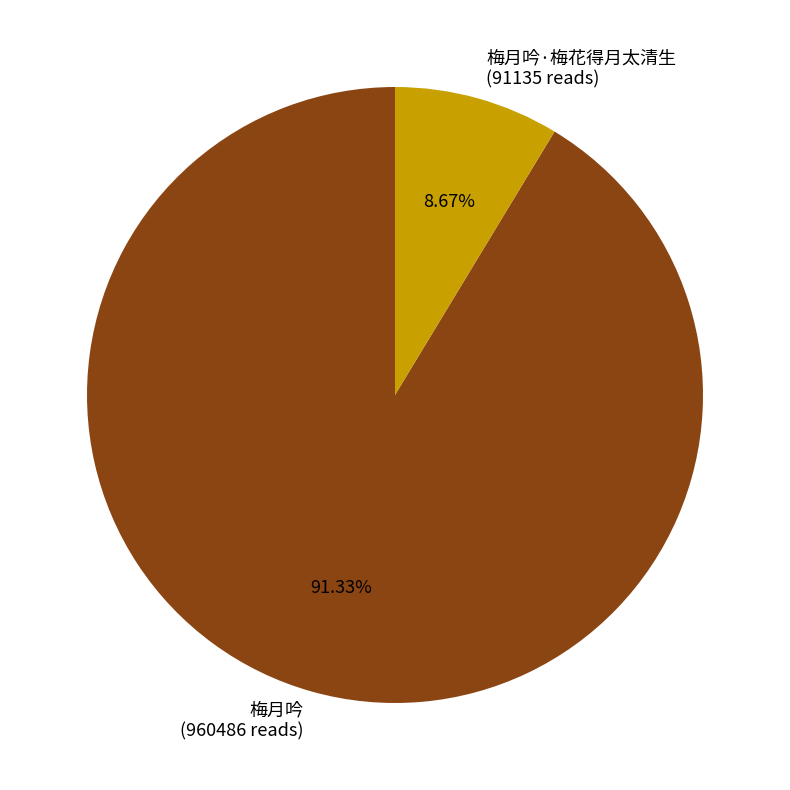

What is the ratio of the value at 梅月吟·梅花得月太清生 to the value at 梅月吟?

0.1